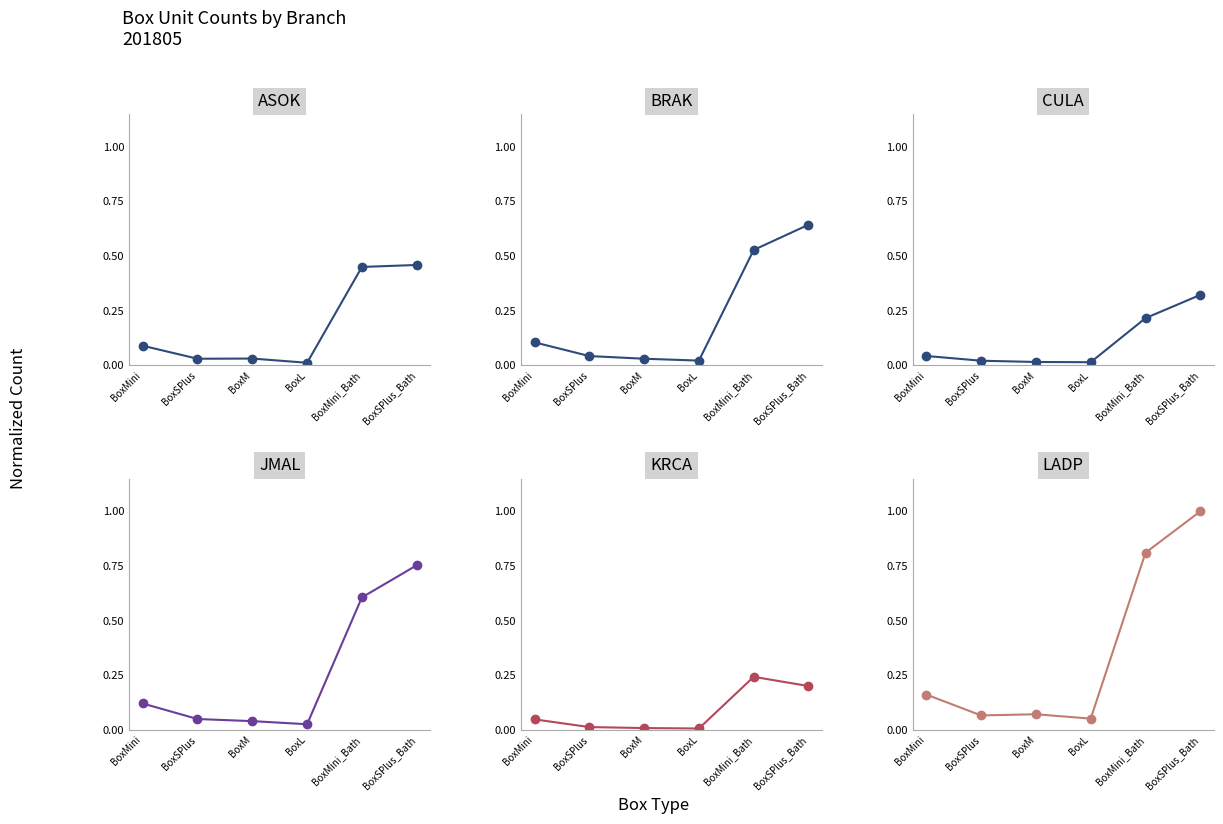

What is the total value across all series at BoxL?

0.1